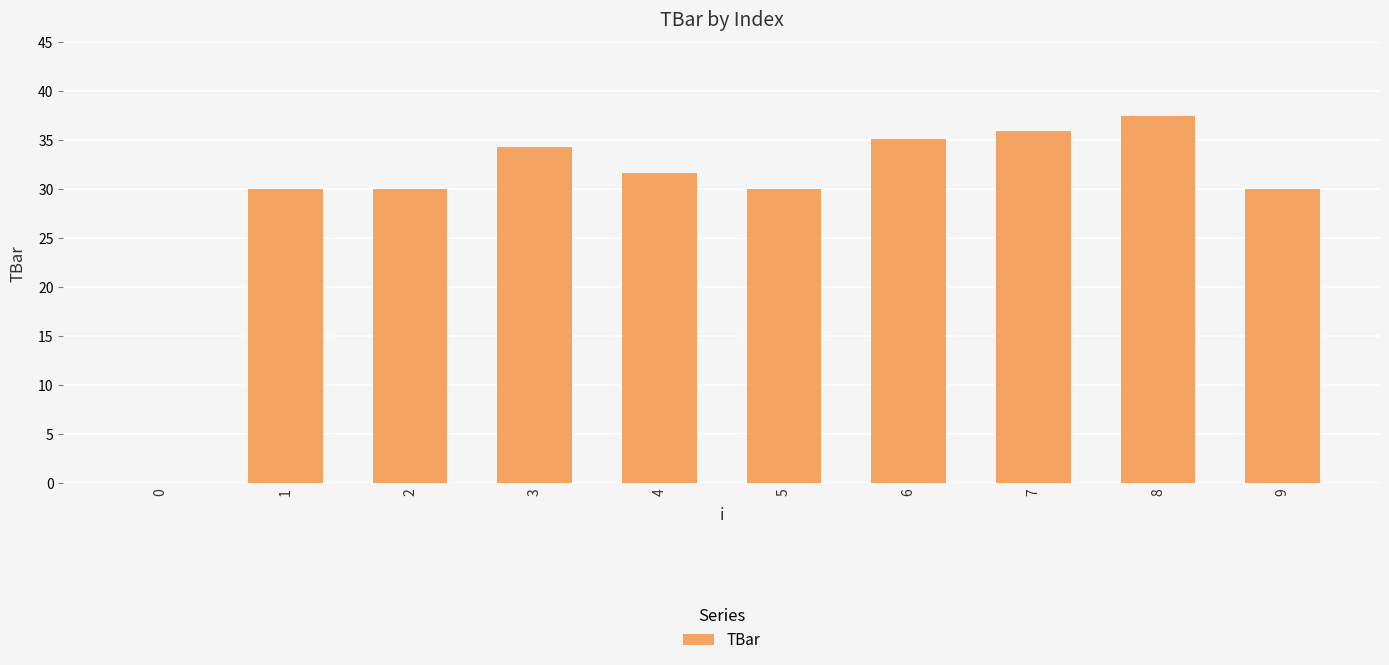

True or false: the data shows 30.0 at 2.

True